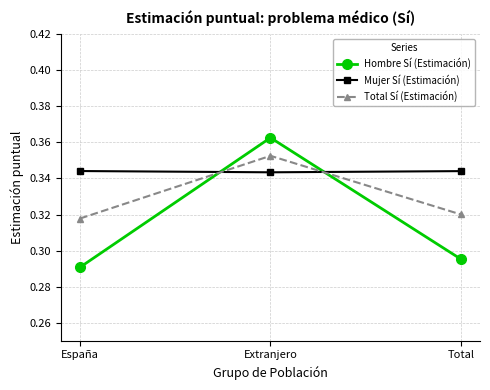

At which category does the chart reach its peak across all series?

Extranjero